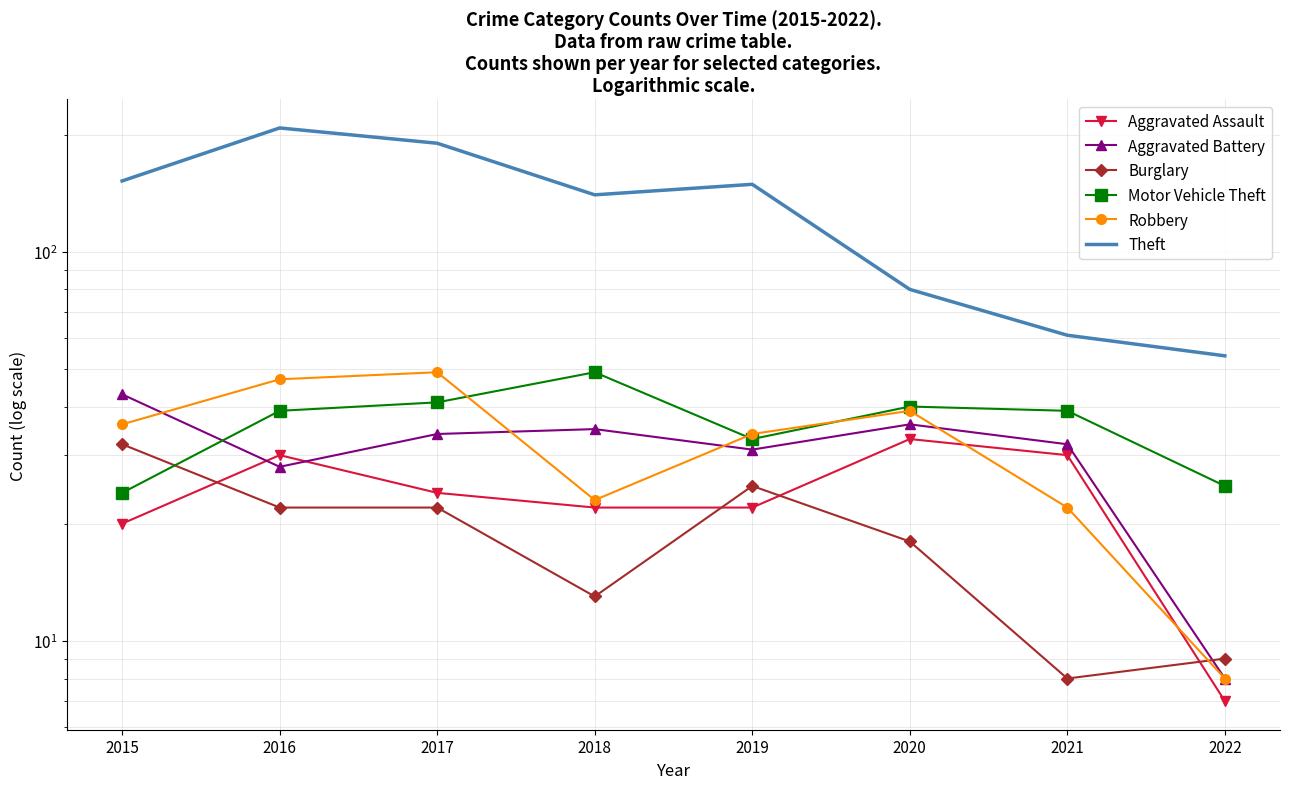

Is it true that Aggravated Battery equals 44 at 2019?

False